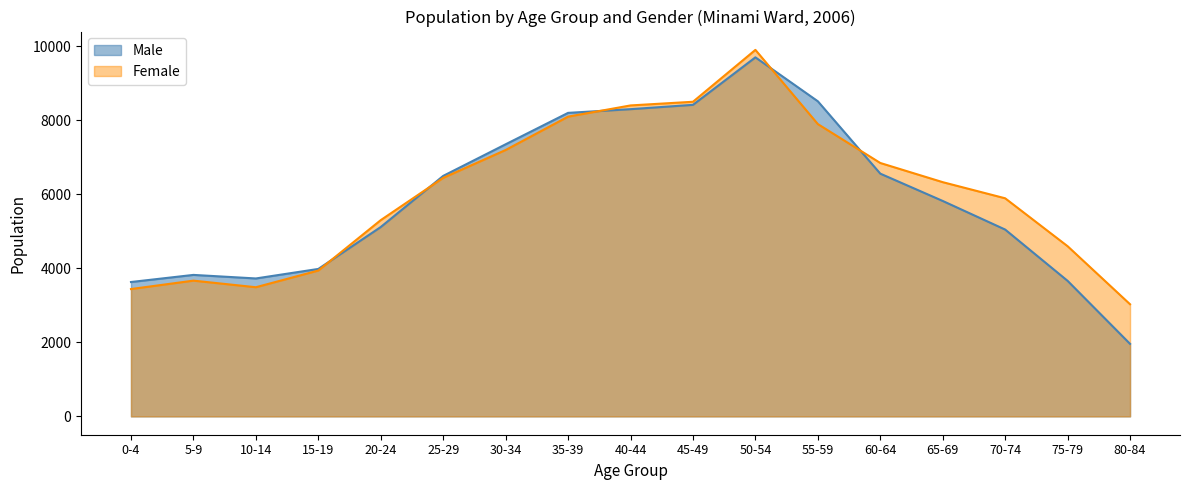

What is the difference between the Female values at 10-14 and 60-64?

3357